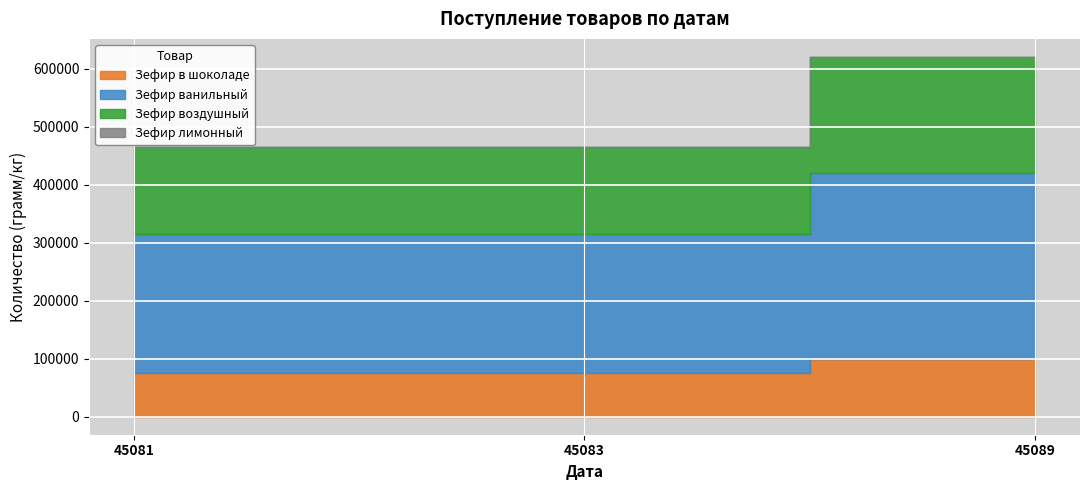

At how many categories does at least one series exceed 52225?

3